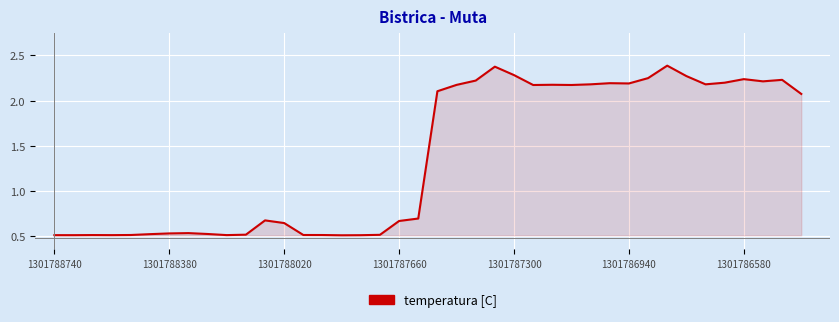

Does the chart have visible grid lines?

Yes